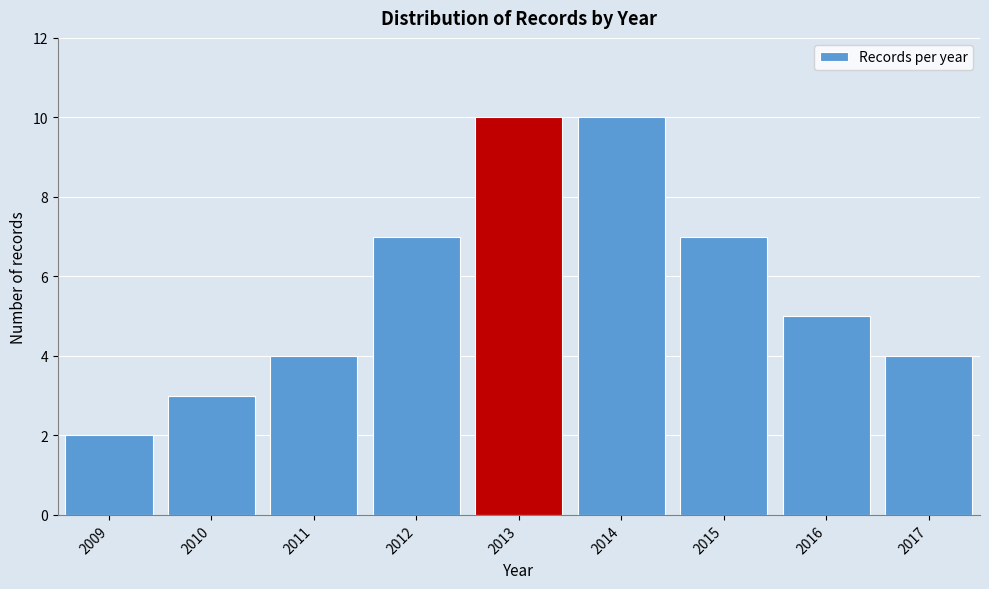

Reading left to right, extract all data points from this chart.

2	3	4	7	10	10	7	5	4